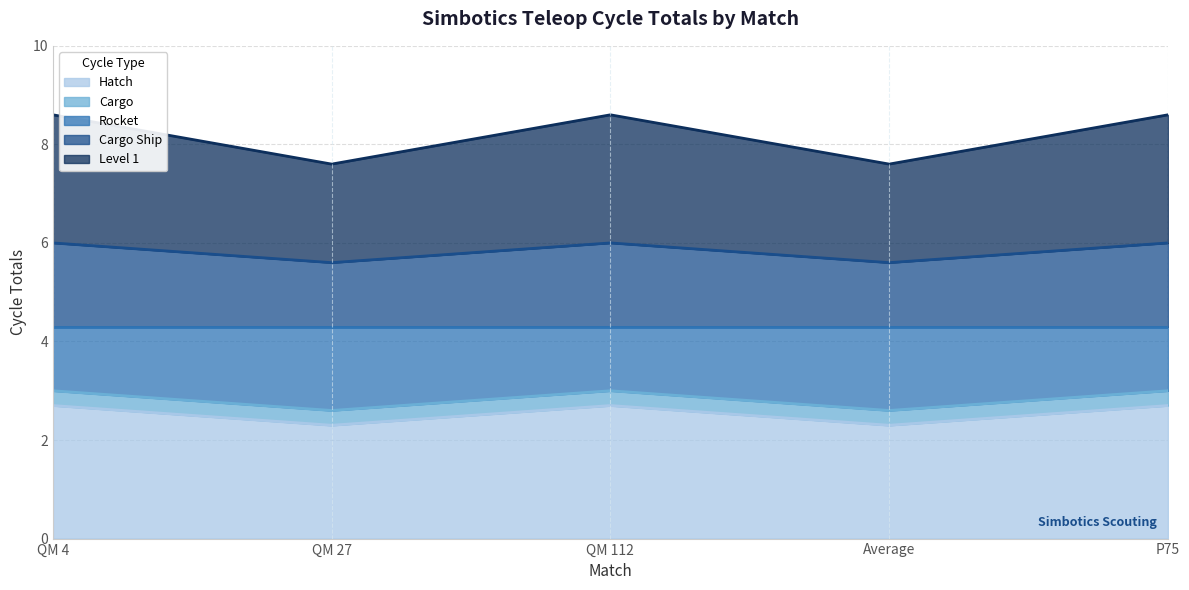

What is the total value across all series at QM 112?

8.6